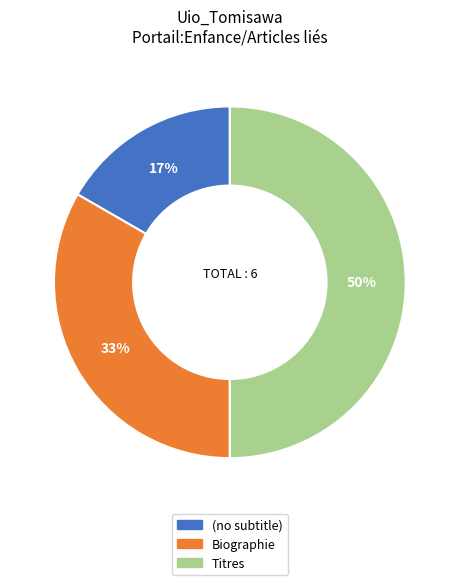

Do Titres and (no subtitle) together represent more than half of the pie?

Yes